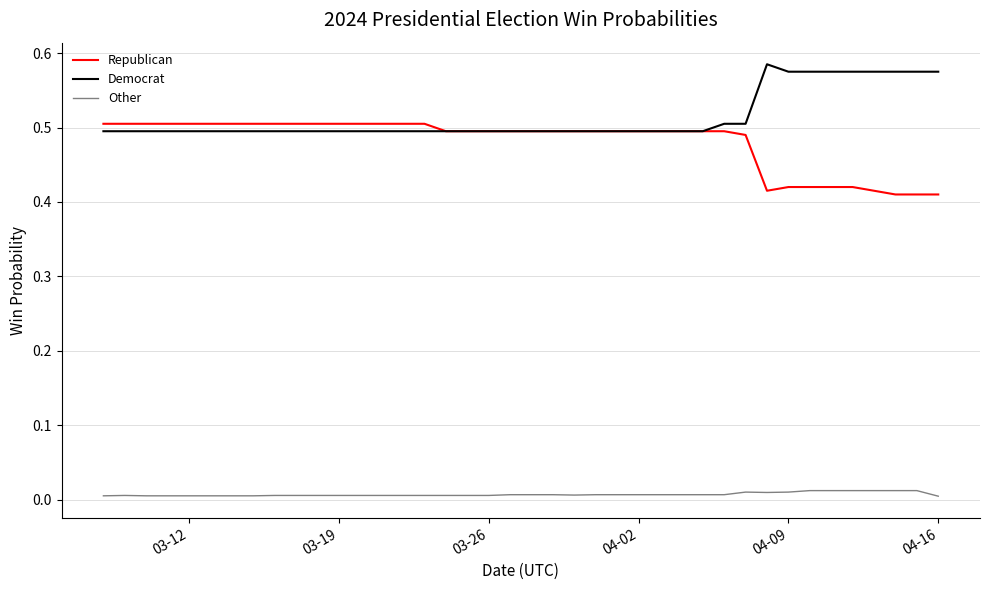

List the series in order of their peak value, lowest first.

Other, Republican, Democrat